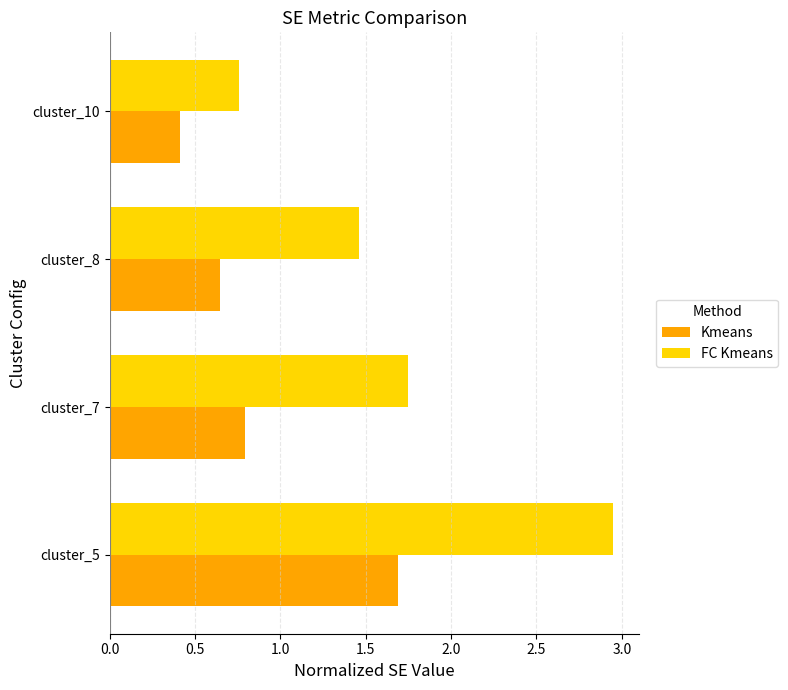

What is the difference between the maximum and second lowest values in the Kmeans series?

1.0